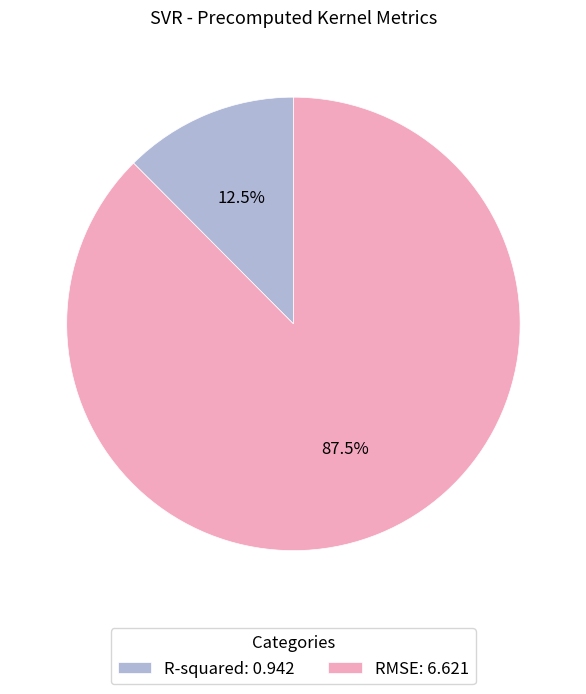

To the nearest percent, what is the average slice percentage?

50%